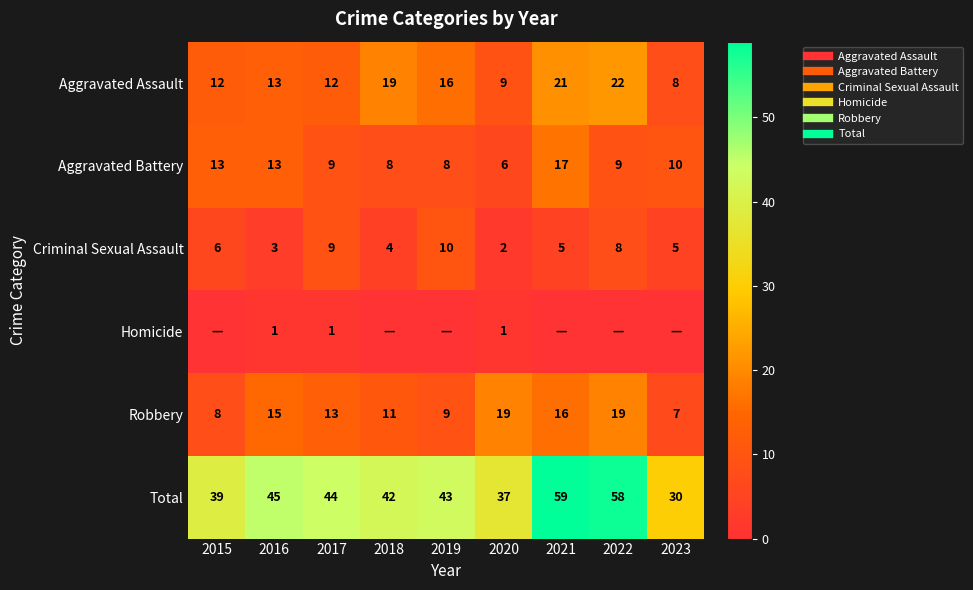

Is the value of Aggravated Assault at 2016 greater than the value of Criminal Sexual Assault at 2018?

Yes